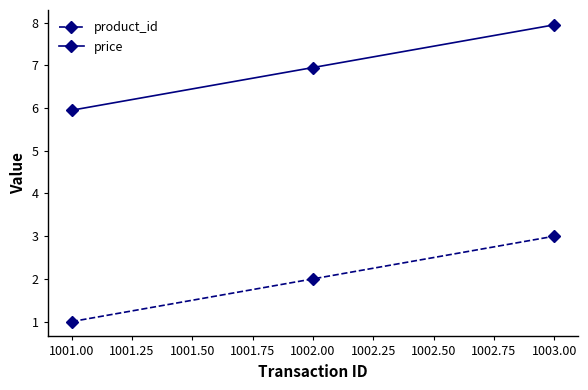

What is the value of the price point at the 3rd from the left?

8.0